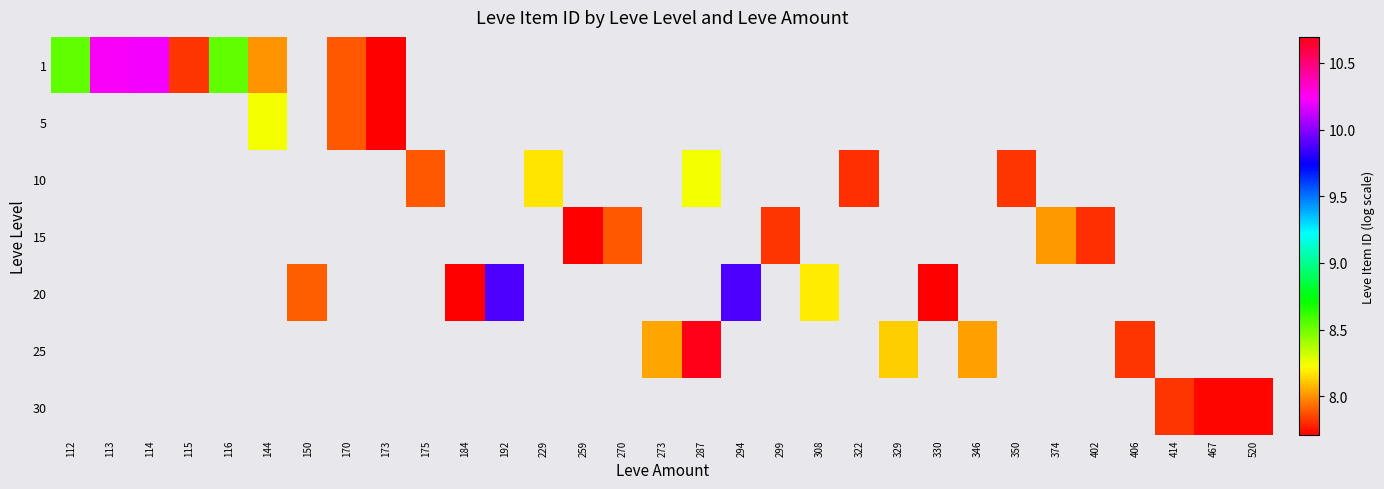

At how many categories does at least one series exceed 8?

14